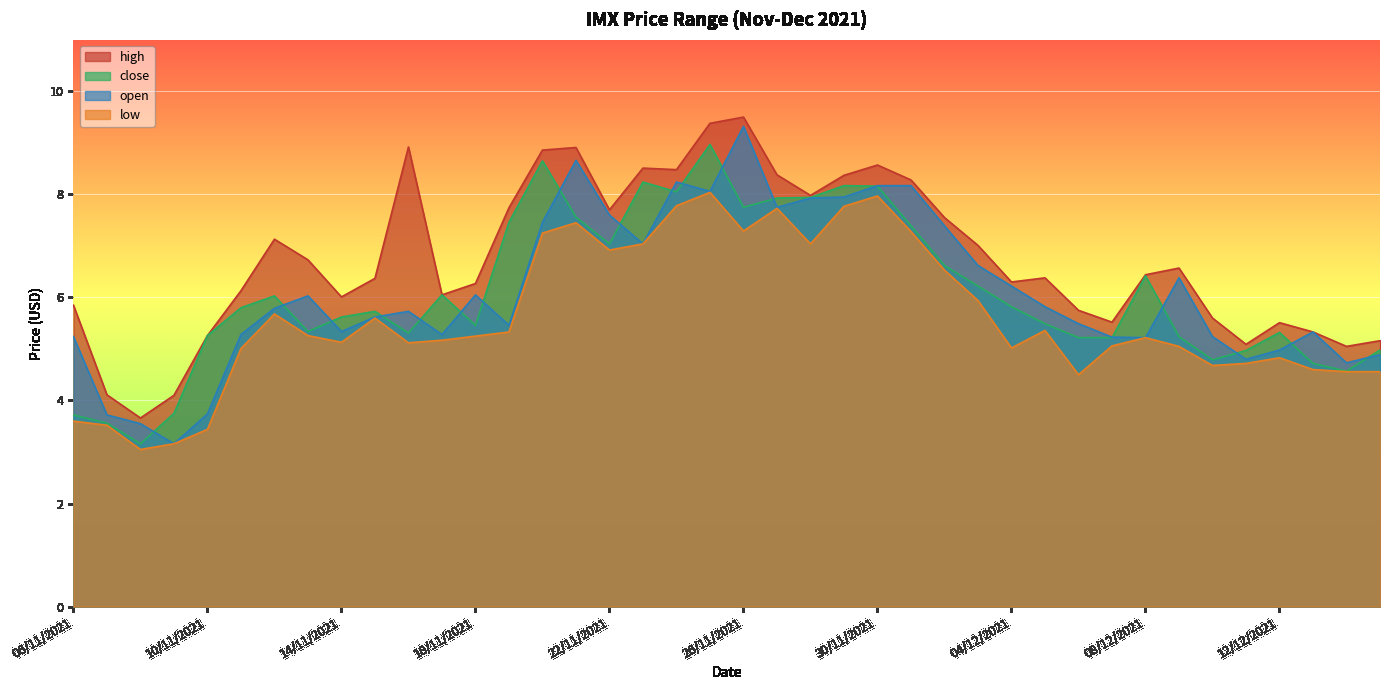

Which category has the lowest value across all series?

08/11/2021